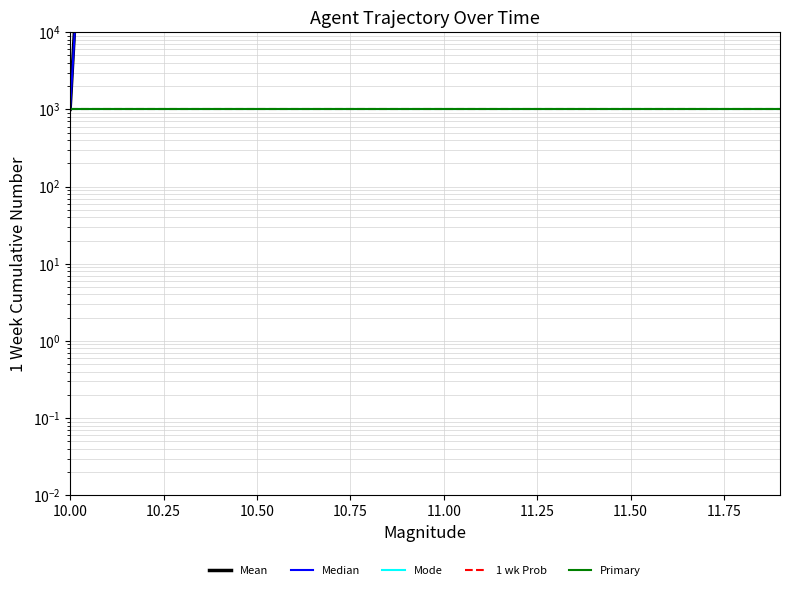

What is the difference between the maximum and second lowest values in the Mean series?

8229999999999.6